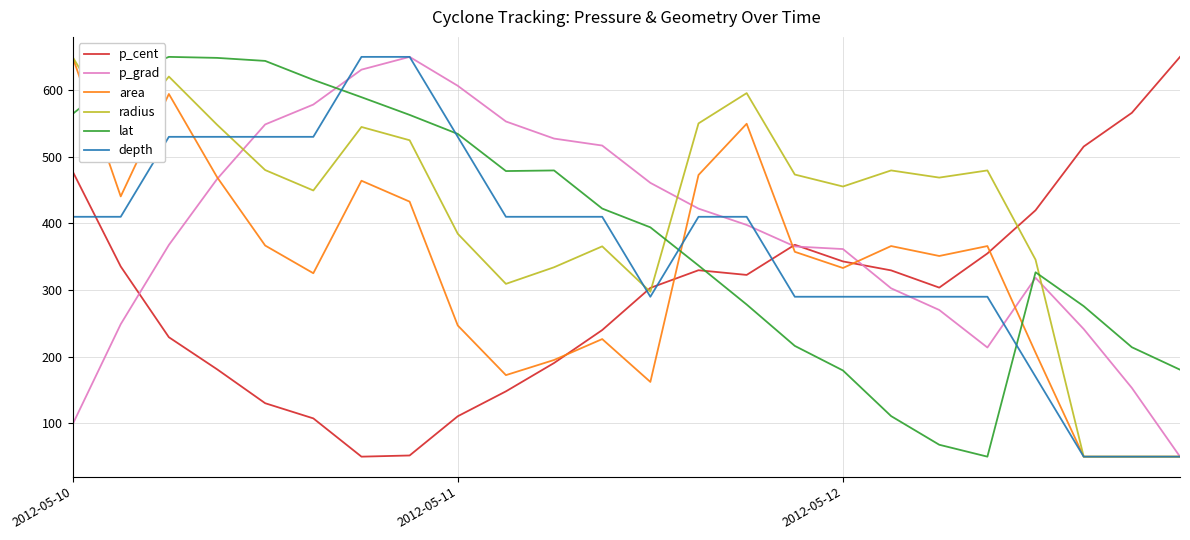

What is the smallest value displayed?

50.0